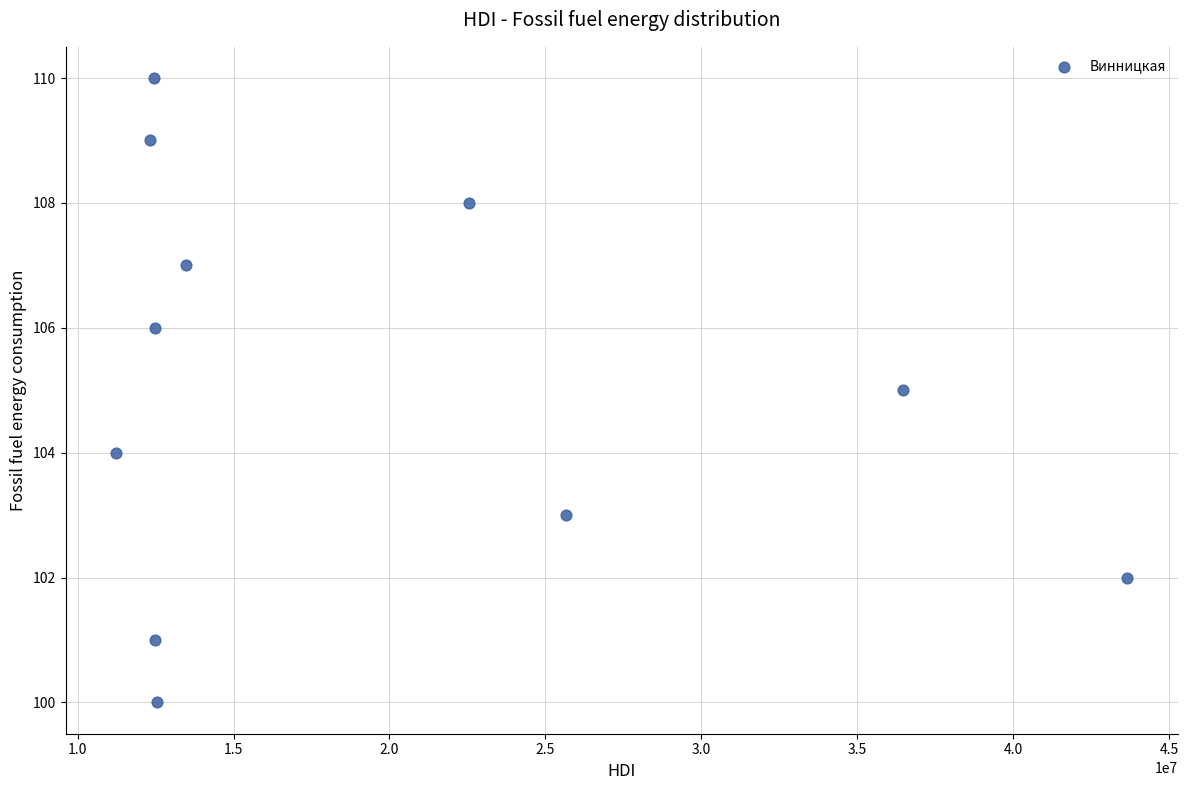

What is the range of X values (max minus min)?

32436786